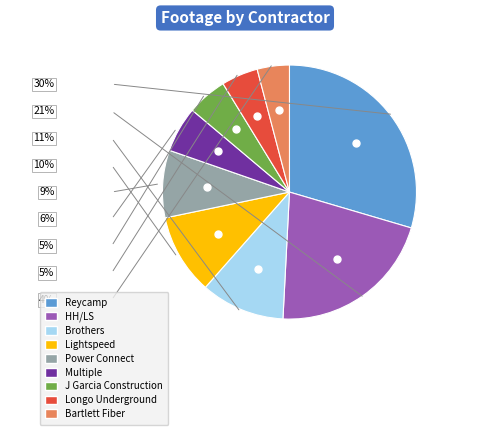

Is there a majority slice in this chart?

No